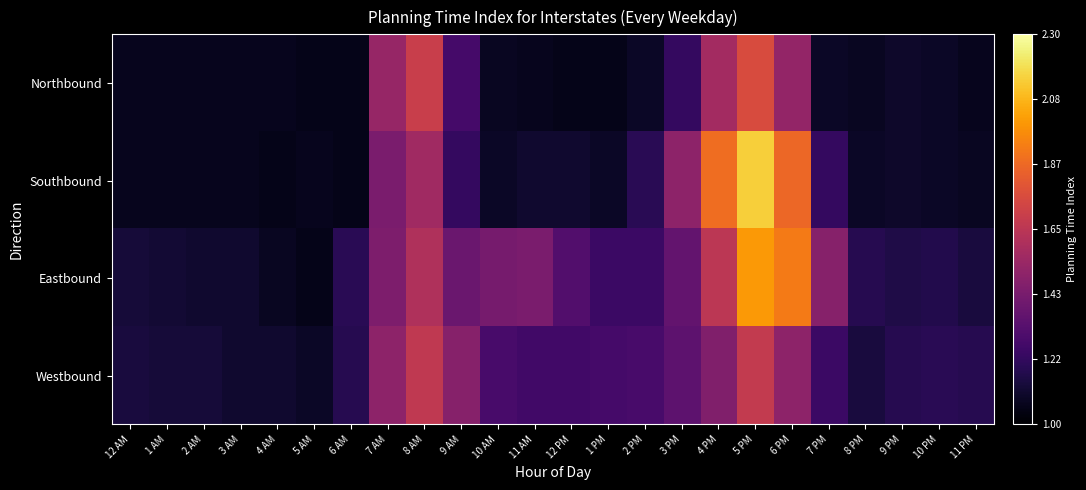

Which series has the largest range (max minus min)?

Southbound